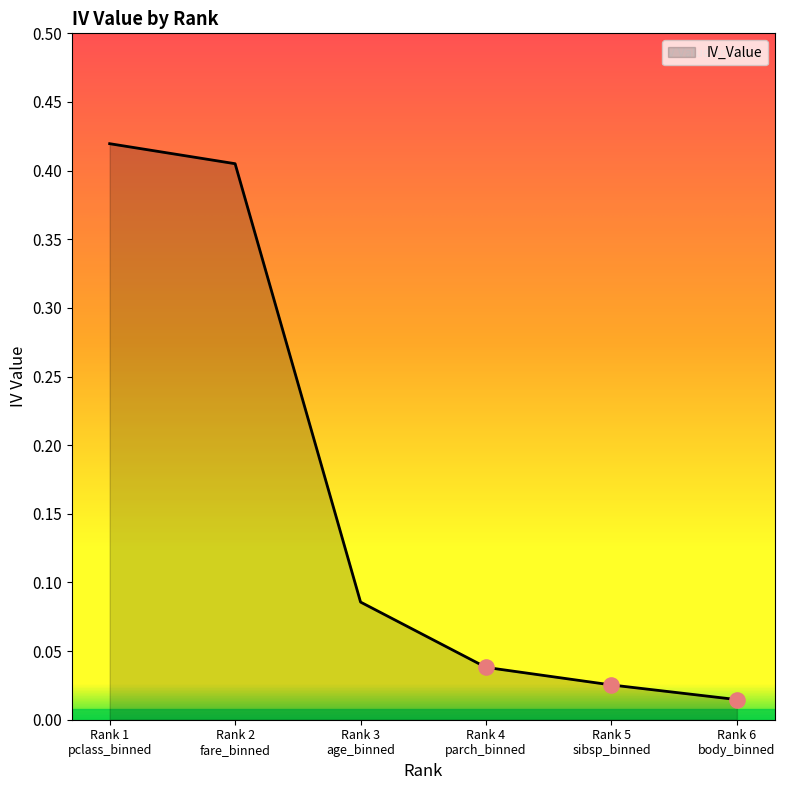

True or false: the data has more than 0 interior local peaks.

False